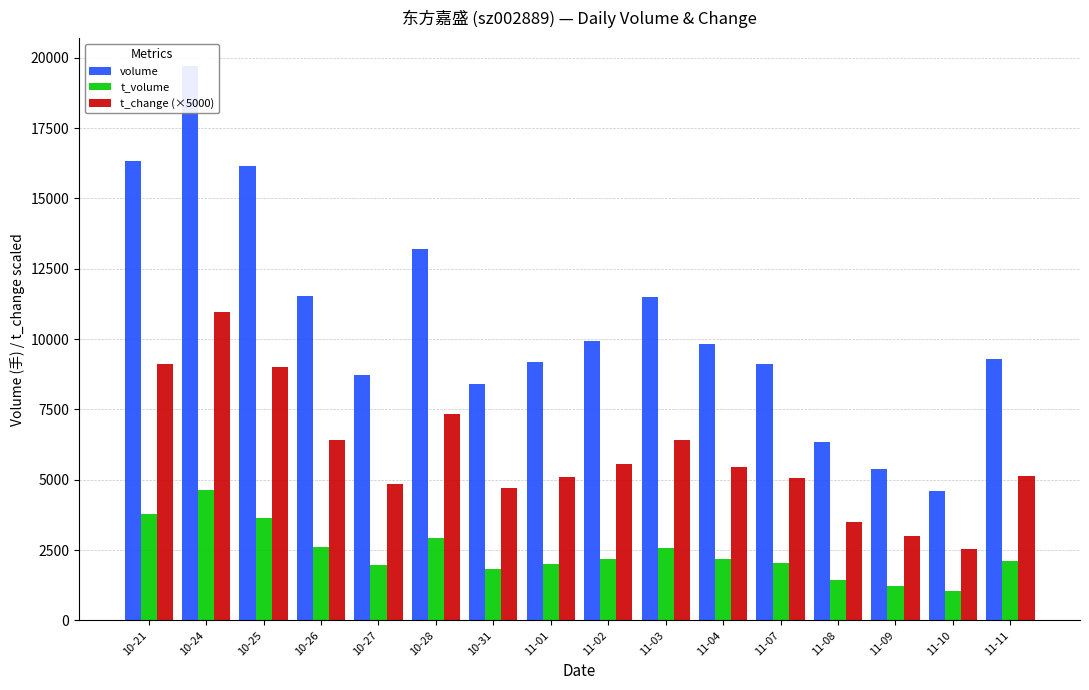

How many bars are there in each group?

3